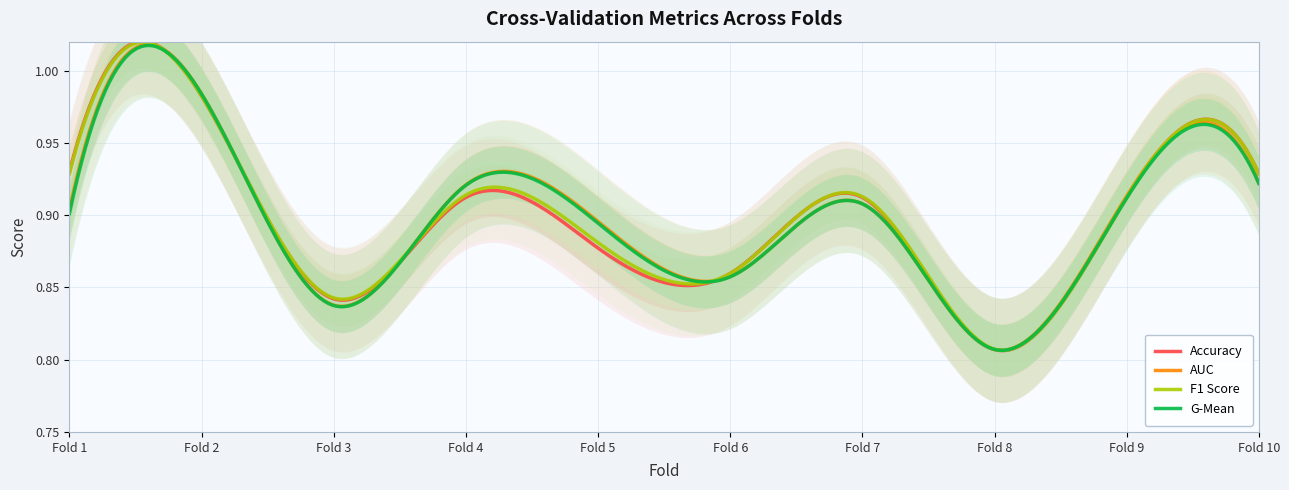

What is the average value of the auc series?

0.9